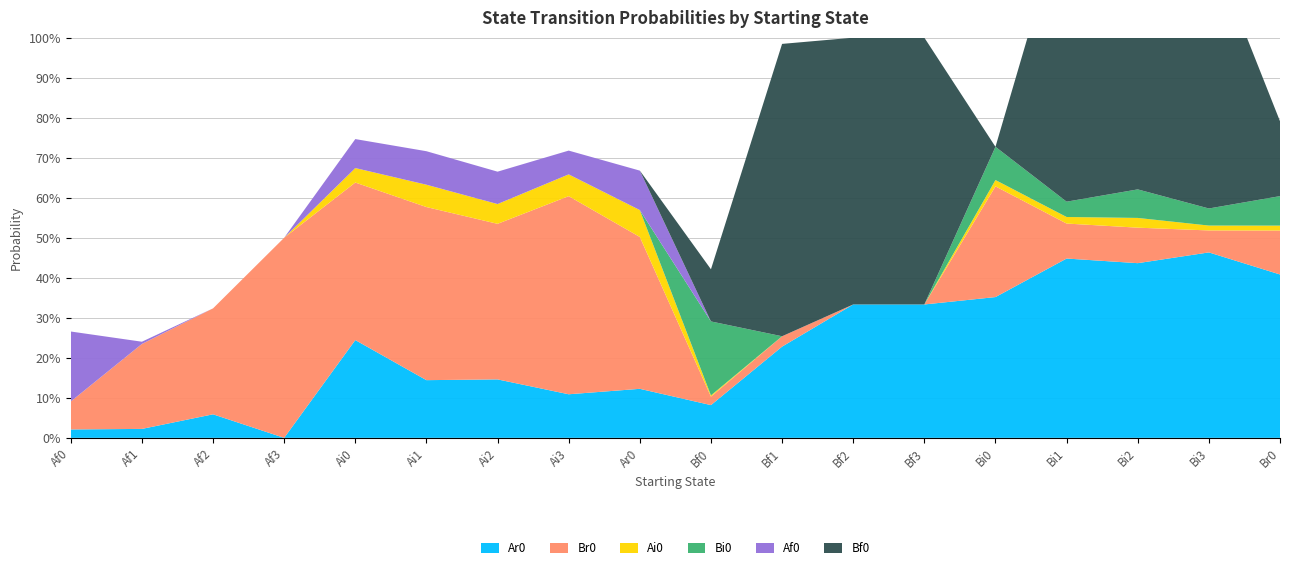

Reading right to left, list all the values displayed in this chart.

Ar0: 0.4	0.5	0.4	0.4	0.4	0.3	0.3	0.2	0.1	0.1	0.1	0.1	0.1	0.2	0.0	0.1	0.0	0.0
Br0: 0.1	0.1	0.1	0.1	0.3	0.0	0.0	0.0	0.0	0.4	0.5	0.4	0.4	0.4	0.5	0.3	0.2	0.1
Ai0: 0.0	0.0	0.0	0.0	0.0	0.0	0.0	0.0	0.0	0.1	0.1	0.0	0.1	0.0	0.0	0.0	0.0	0.0
Bi0: 0.1	0.0	0.1	0.0	0.1	0.0	0.0	0.0	0.2	0.0	0.0	0.0	0.0	0.0	0.0	0.0	0.0	0.0
Af0: 0.0	0.0	0.0	0.0	0.0	0.0	0.0	0.0	0.0	0.1	0.1	0.1	0.1	0.1	0.0	0.0	0.0	0.2
Bf0: 0.2	0.7	0.7	0.7	0.0	0.7	0.7	0.7	0.1	0.0	0.0	0.0	0.0	0.0	0.0	0.0	0.0	0.0